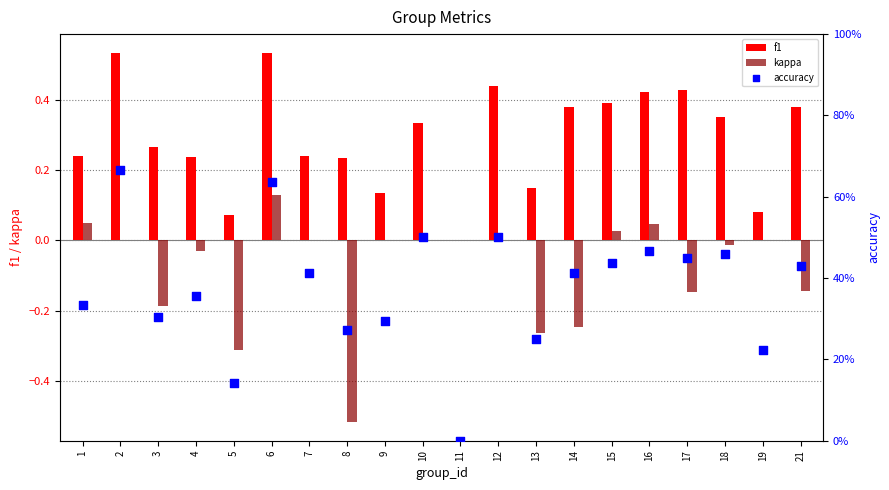

At which category is the sum across all series the highest?

6